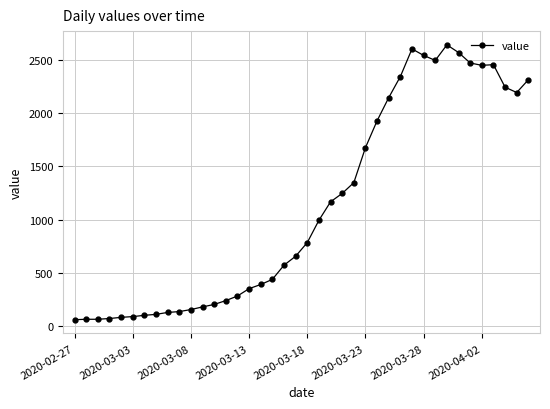

What is the value of the 31st point from the left?

2539